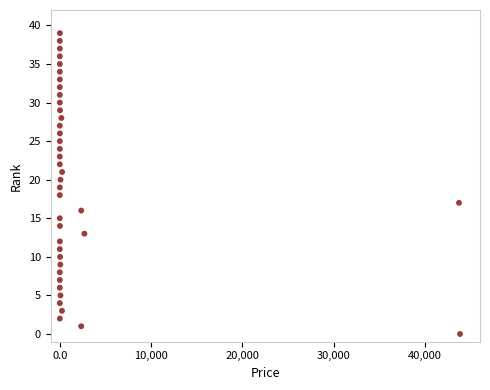

What is the range of Y values (max minus min)?

39